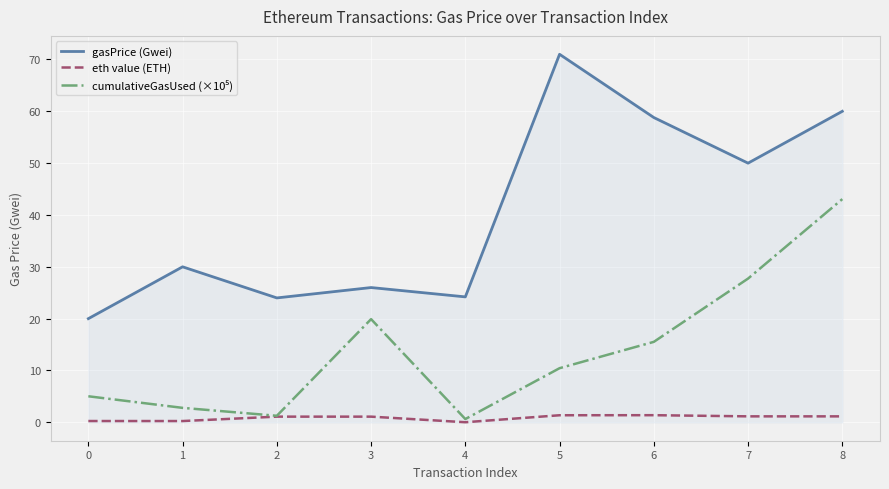

True or false: gasPrice (Gwei) has more than 0 interior local peaks.

True